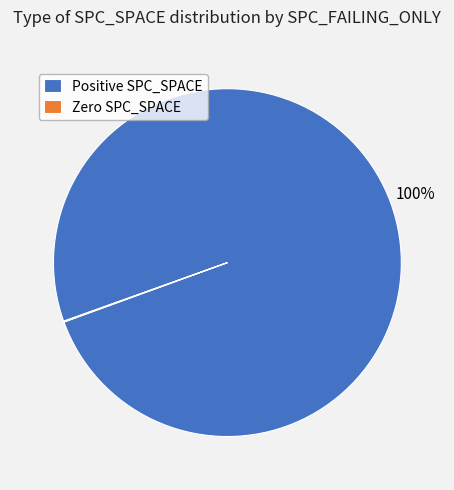

What percentage is the Positive SPC_SPACE slice, to the nearest percent?

100%